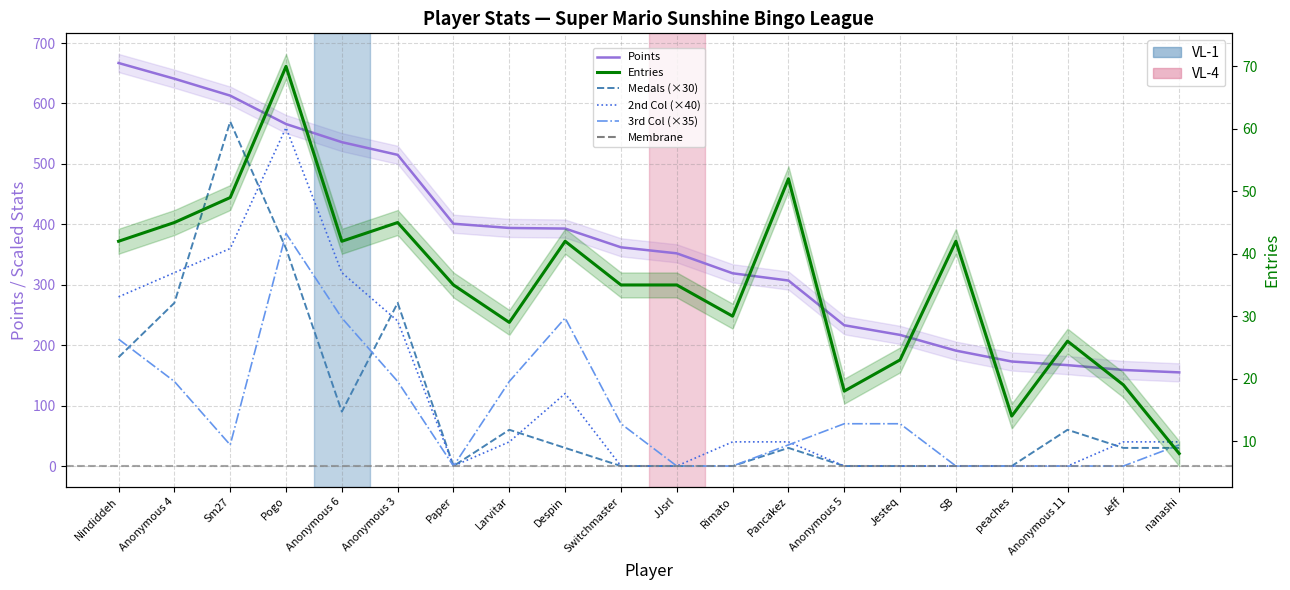

How many categories are shown in the chart?

20